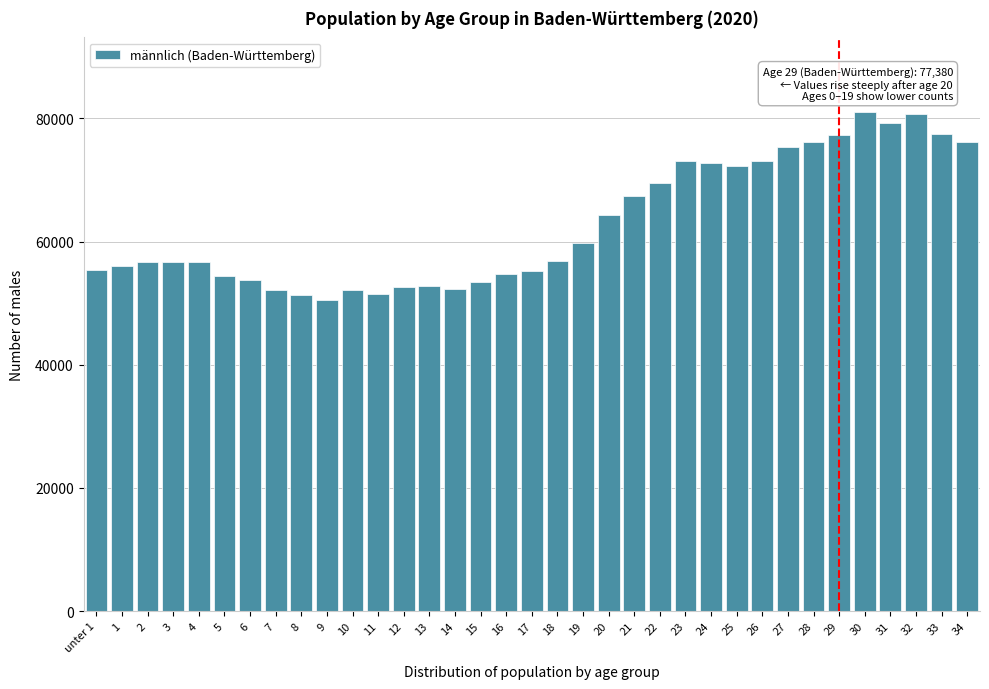

What is the value of the 1st bar from the left?

55432